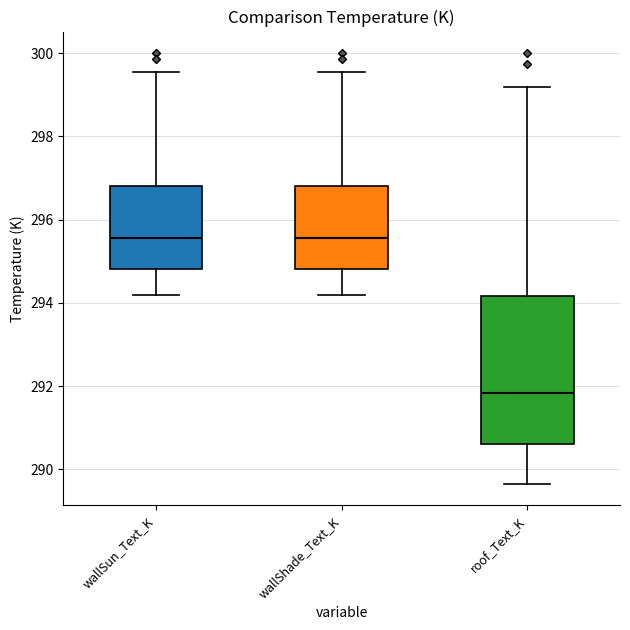

Where does the upper whisker of the box for wallShade_Text_K end on the y-axis? The values are not printed on the chart, so give them approximately, as read against the axis.

299.6